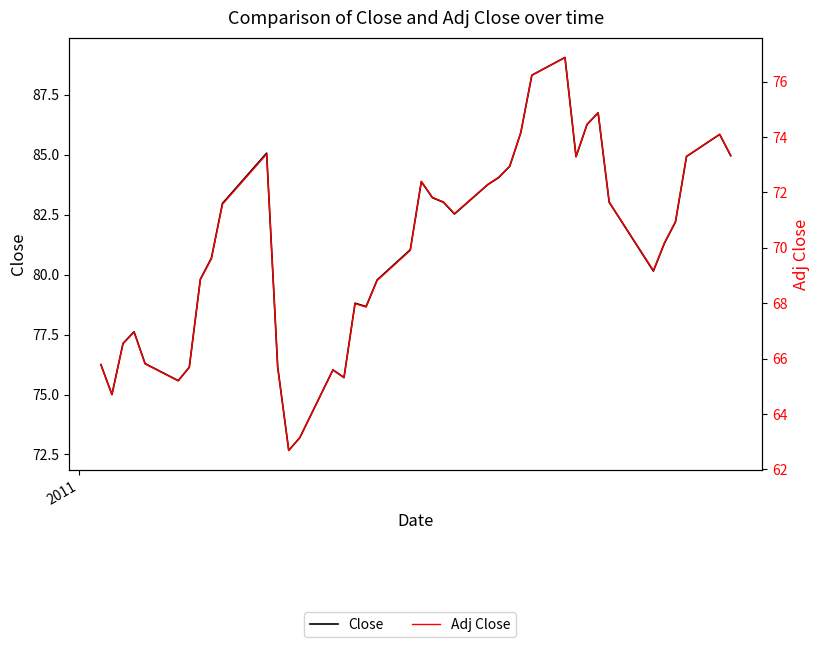

List the series in order of their overall mean, highest first.

Close, Adj Close